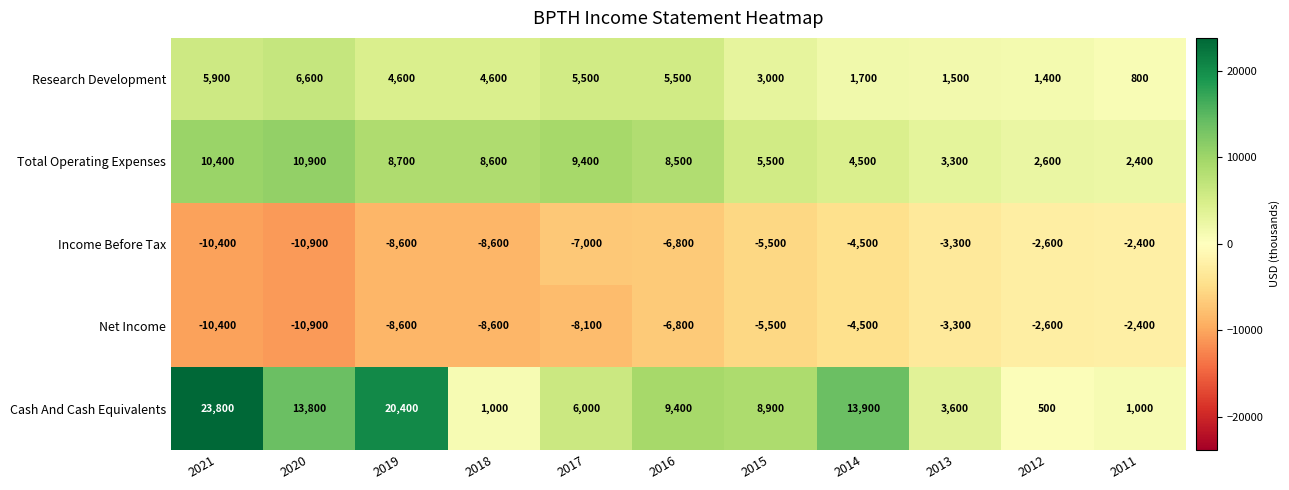

Which series changed the most between 2019 and 2015?

Cash And Cash Equivalents